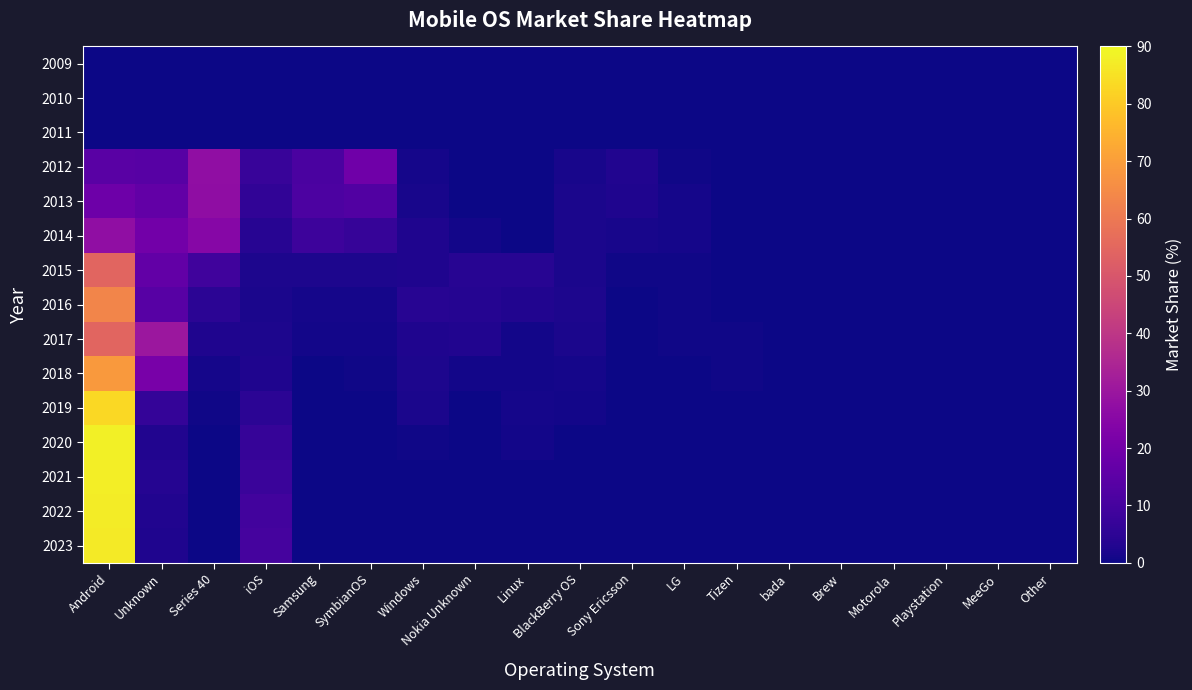

Reading left to right, what are all the values shown in this chart?

2009: Android=0.0	Unknown=0.0	Series 40=0.0	iOS=0.0	Samsung=0.0	SymbianOS=0.0	Windows=0.0	Nokia Unknown=0.0	Linux=0.0	BlackBerry OS=0.0	Sony Ericsson=0.0	LG=0.0	Tizen=0.0	bada=0.0	Brew=0.0	Motorola=0.0	Playstation=0.0	MeeGo=0.0	Other=0.0
2010: Android=0.0	Unknown=0.0	Series 40=0.0	iOS=0.0	Samsung=0.0	SymbianOS=0.0	Windows=0.0	Nokia Unknown=0.0	Linux=0.0	BlackBerry OS=0.0	Sony Ericsson=0.0	LG=0.0	Tizen=0.0	bada=0.0	Brew=0.0	Motorola=0.0	Playstation=0.0	MeeGo=0.0	Other=0.0
2011: Android=0.0	Unknown=0.0	Series 40=0.0	iOS=0.0	Samsung=0.0	SymbianOS=0.0	Windows=0.0	Nokia Unknown=0.0	Linux=0.0	BlackBerry OS=0.0	Sony Ericsson=0.0	LG=0.0	Tizen=0.0	bada=0.0	Brew=0.0	Motorola=0.0	Playstation=0.0	MeeGo=0.0	Other=0.0
2012: Android=14.2	Unknown=13.8	Series 40=27.2	iOS=7.2	Samsung=10.9	SymbianOS=19.3	Windows=1.4	Nokia Unknown=0.0	Linux=0.2	BlackBerry OS=1.5	Sony Ericsson=3.1	LG=0.6	Tizen=0.0	bada=0.1	Brew=0.2	Motorola=0.2	Playstation=0.0	MeeGo=0.1	Other=0.1
2013: Android=18.9	Unknown=16.4	Series 40=26.8	iOS=5.7	Samsung=11.5	SymbianOS=12.5	Windows=1.5	Nokia Unknown=0.2	Linux=0.2	BlackBerry OS=1.8	Sony Ericsson=2.6	LG=1.4	Tizen=0.0	bada=0.1	Brew=0.2	Motorola=0.1	Playstation=0.0	MeeGo=0.1	Other=0.0
2014: Android=27.2	Unknown=19.8	Series 40=24.9	iOS=4.2	Samsung=8.3	SymbianOS=6.9	Windows=2.6	Nokia Unknown=0.9	Linux=0.3	BlackBerry OS=1.9	Sony Ericsson=1.7	LG=1.1	Tizen=0.0	bada=0.1	Brew=0.1	Motorola=0.0	Playstation=0.0	MeeGo=0.1	Other=0.0
2015: Android=54.5	Unknown=16.4	Series 40=8.9	iOS=2.2	Samsung=2.3	SymbianOS=2.1	Windows=2.8	Nokia Unknown=4.0	Linux=3.9	BlackBerry OS=2.0	Sony Ericsson=0.4	LG=0.5	Tizen=0.0	bada=0.1	Brew=0.0	Motorola=0.0	Playstation=0.0	MeeGo=0.0	Other=0.0
2016: Android=63.4	Unknown=14.0	Series 40=4.8	iOS=2.0	Samsung=1.3	SymbianOS=1.1	Windows=3.9	Nokia Unknown=3.7	Linux=3.0	BlackBerry OS=2.2	Sony Ericsson=0.1	LG=0.4	Tizen=0.0	bada=0.0	Brew=0.0	Motorola=0.0	Playstation=0.0	MeeGo=0.0	Other=0.0
2017: Android=54.3	Unknown=30.1	Series 40=2.5	iOS=2.3	Samsung=0.9	SymbianOS=0.7	Windows=2.7	Nokia Unknown=2.8	Linux=1.0	BlackBerry OS=1.8	Sony Ericsson=0.0	LG=0.4	Tizen=0.4	bada=0.0	Brew=0.0	Motorola=0.0	Playstation=0.0	MeeGo=0.0	Other=0.0
2018: Android=68.7	Unknown=21.3	Series 40=1.1	iOS=2.5	Samsung=0.3	SymbianOS=0.4	Windows=2.2	Nokia Unknown=0.8	Linux=0.9	BlackBerry OS=1.2	Sony Ericsson=0.0	LG=0.1	Tizen=0.5	bada=0.0	Brew=0.0	Motorola=0.0	Playstation=0.0	MeeGo=0.0	Other=0.0
2019: Android=83.3	Unknown=6.4	Series 40=0.6	iOS=4.6	Samsung=0.1	SymbianOS=0.3	Windows=1.9	Nokia Unknown=0.3	Linux=1.2	BlackBerry OS=0.8	Sony Ericsson=0.0	LG=0.0	Tizen=0.3	bada=0.0	Brew=0.0	Motorola=0.0	Playstation=0.0	MeeGo=0.0	Other=0.0
2020: Android=88.0	Unknown=3.0	Series 40=0.1	iOS=6.7	Samsung=0.1	SymbianOS=0.1	Windows=0.5	Nokia Unknown=0.1	Linux=0.9	BlackBerry OS=0.2	Sony Ericsson=0.0	LG=0.0	Tizen=0.1	bada=0.0	Brew=0.0	Motorola=0.0	Playstation=0.0	MeeGo=0.0	Other=0.1
2021: Android=87.7	Unknown=3.6	Series 40=0.1	iOS=7.7	Samsung=0.1	SymbianOS=0.0	Windows=0.1	Nokia Unknown=0.1	Linux=0.3	BlackBerry OS=0.1	Sony Ericsson=0.0	LG=0.0	Tizen=0.2	bada=0.0	Brew=0.0	Motorola=0.0	Playstation=0.0	MeeGo=0.0	Other=0.1
2022: Android=87.2	Unknown=3.0	Series 40=0.1	iOS=9.2	Samsung=0.1	SymbianOS=0.0	Windows=0.1	Nokia Unknown=0.0	Linux=0.1	BlackBerry OS=0.0	Sony Ericsson=0.0	LG=0.0	Tizen=0.2	bada=0.0	Brew=0.0	Motorola=0.0	Playstation=0.0	MeeGo=0.0	Other=0.0
2023: Android=87.1	Unknown=2.7	Series 40=0.0	iOS=9.9	Samsung=0.1	SymbianOS=0.0	Windows=0.0	Nokia Unknown=0.0	Linux=0.1	BlackBerry OS=0.0	Sony Ericsson=0.0	LG=0.0	Tizen=0.0	bada=0.0	Brew=0.0	Motorola=0.0	Playstation=0.0	MeeGo=0.0	Other=0.0